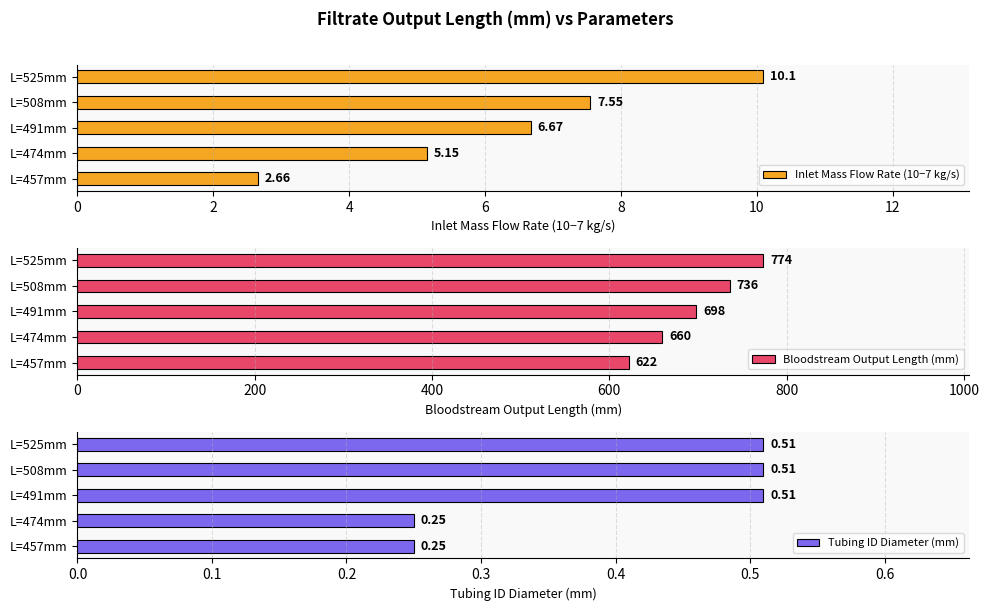

What is the sum of the Inlet Mass Flow Rate (10−7 kg/s) values at L=508mm and L=474mm?

12.7